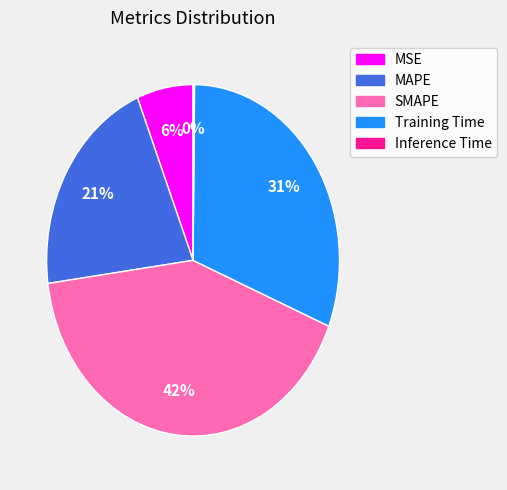

Is the sum of SMAPE and MAPE greater than half?

Yes